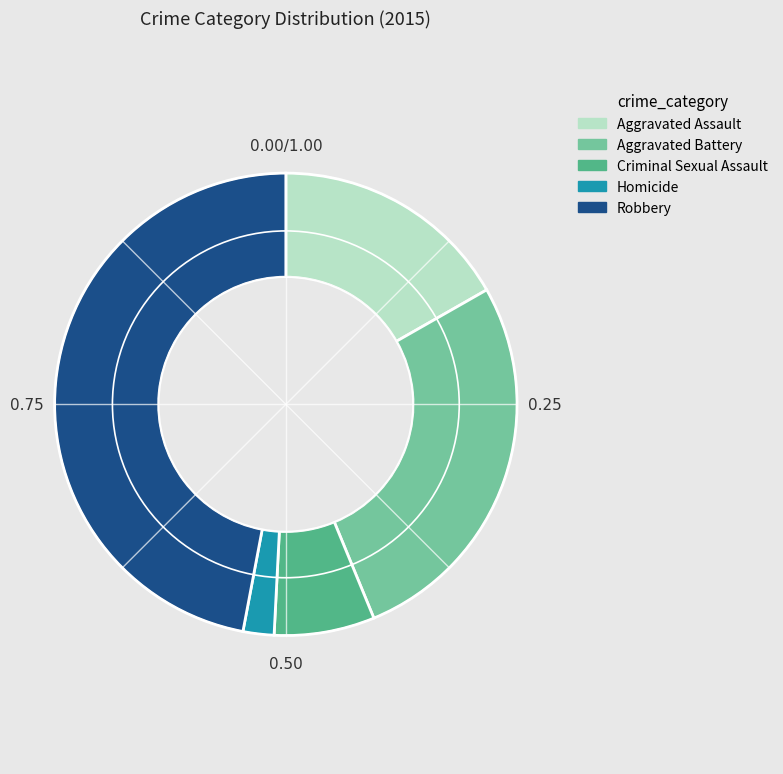

Is there any slice that represents more than half of the pie?

No